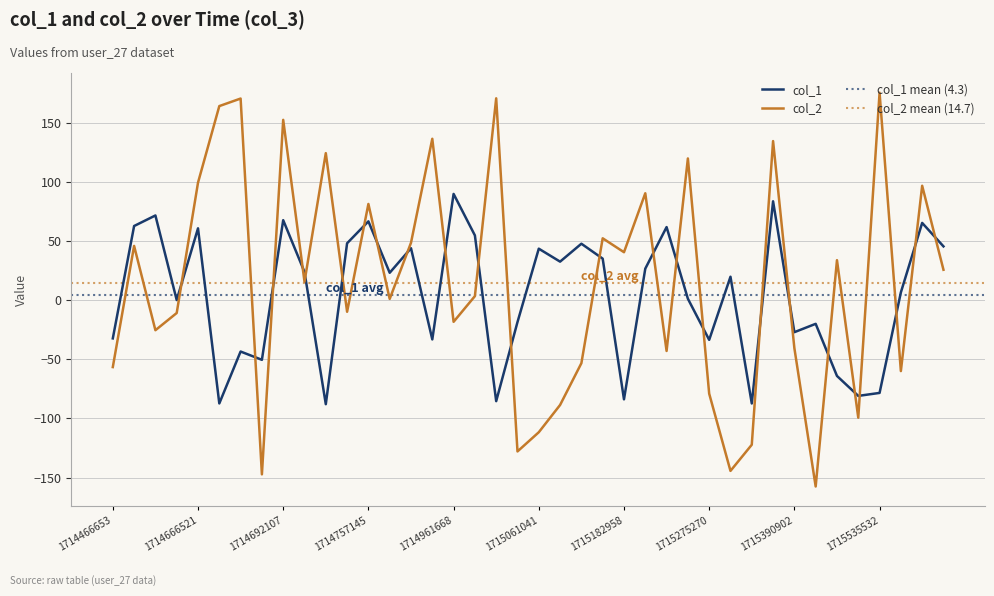

At 1715472247, list the series in order from smallest to largest.

col_2, col_1